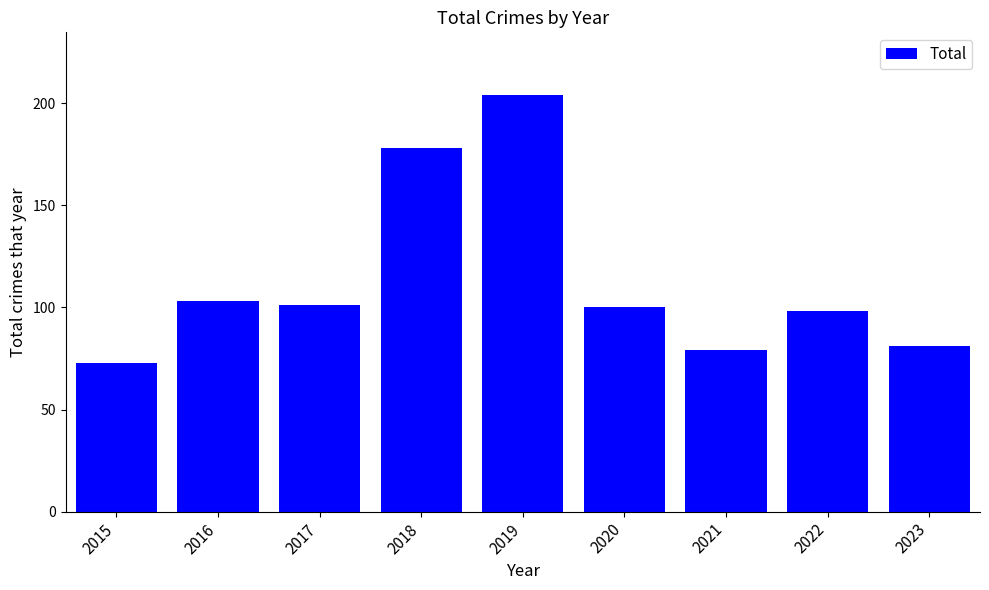

What is the sum of all values?

1017